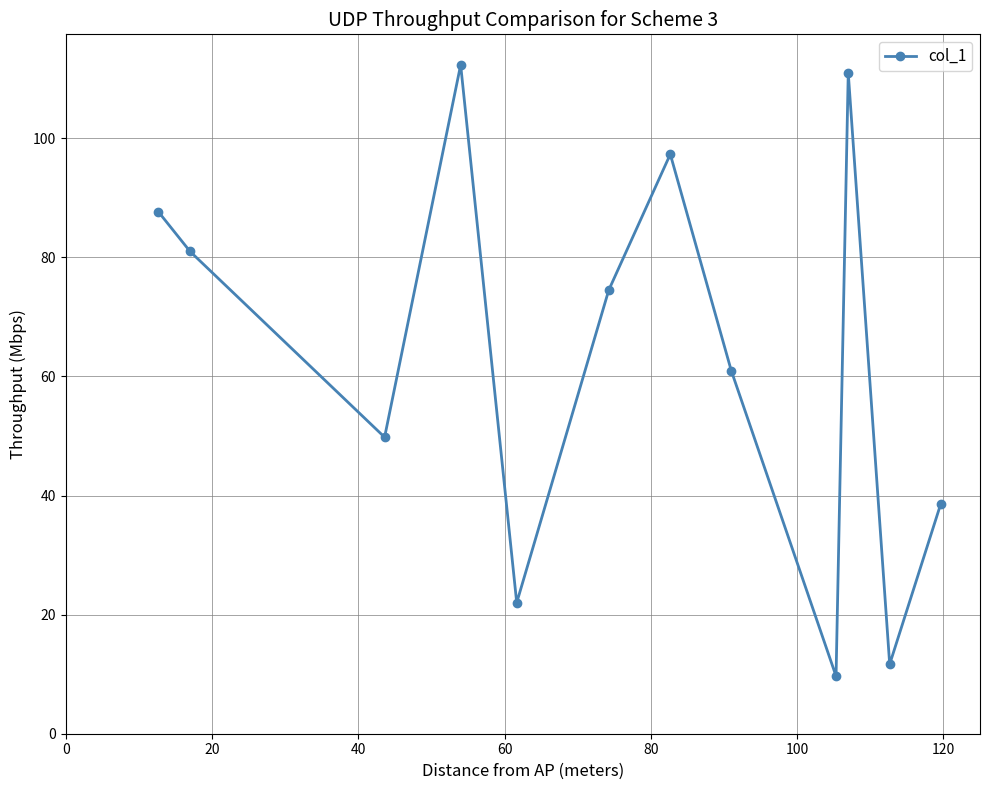

What is the sum of all values?

756.6